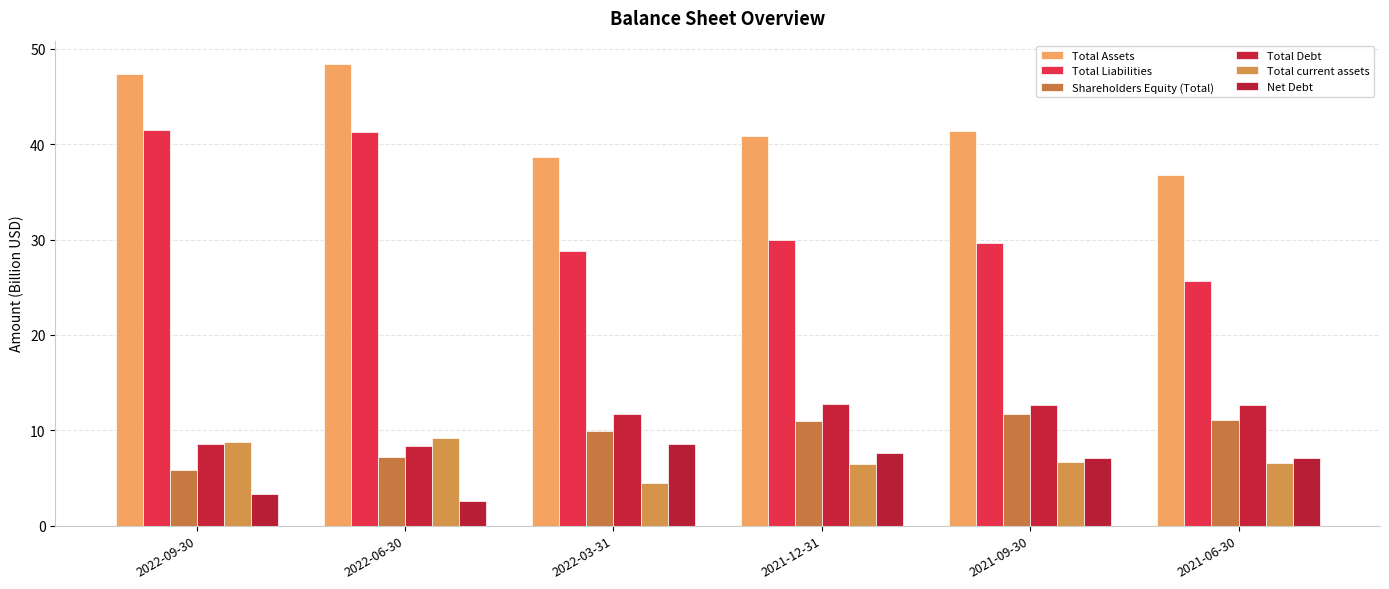

At which label does Total Liabilities reach its peak?

2022-09-30